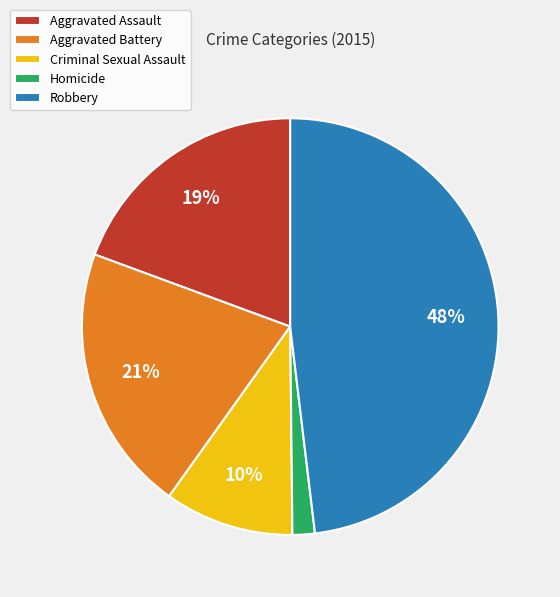

The Robbery slice represents 48% of the pie. True or false?

True